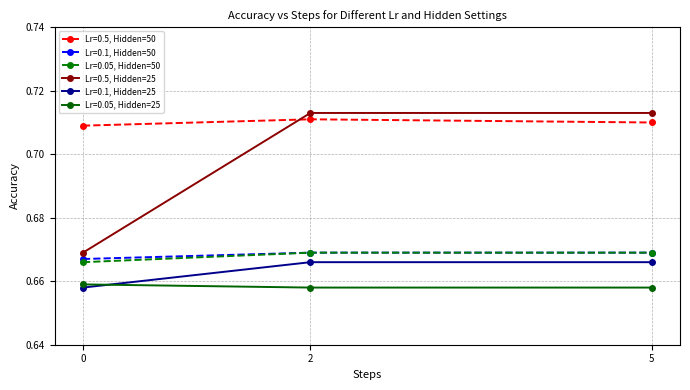

Count the Lr=0.05, Hidden=25 values in the range 0 to 1.

3